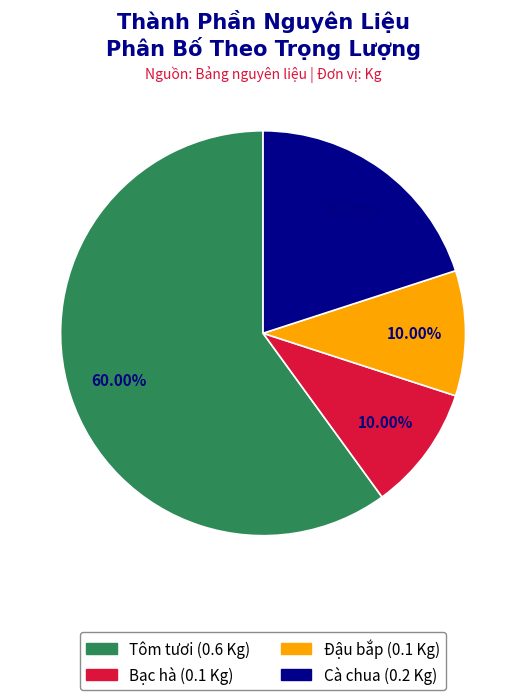

Does any single category account for the majority?

Yes